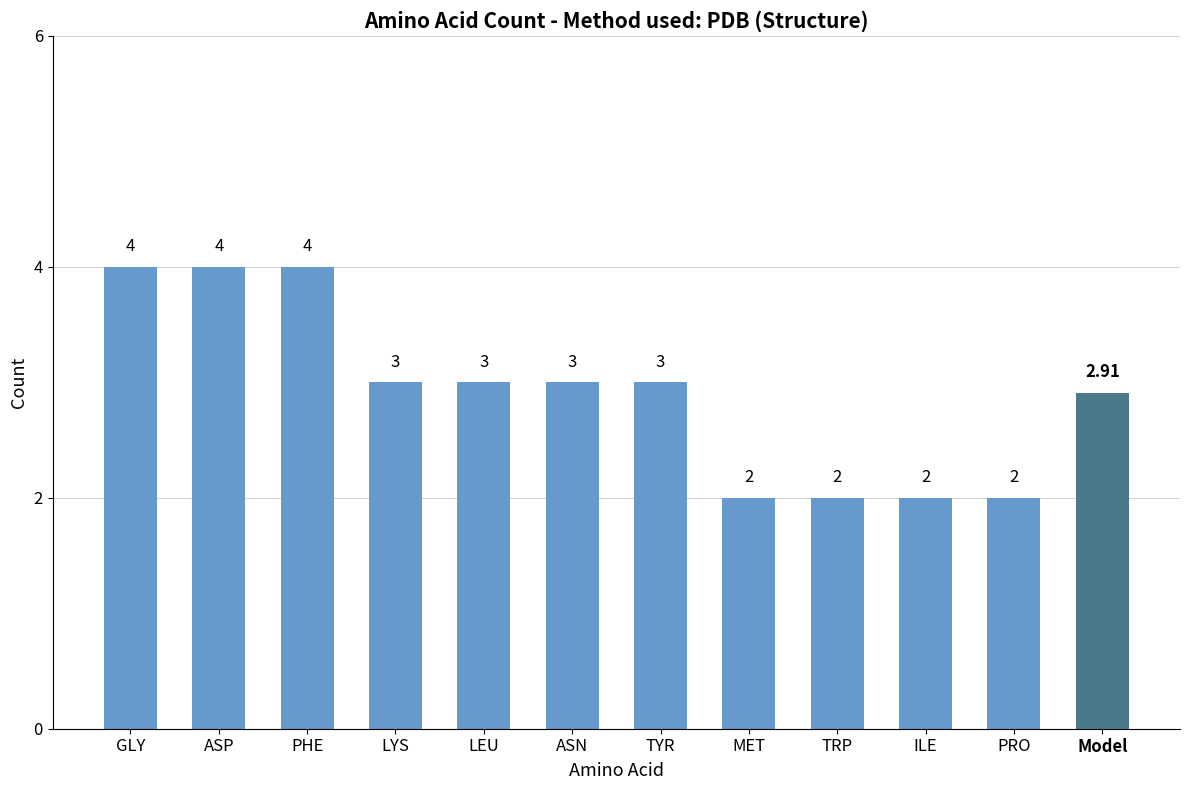

What is the label of the 2nd bar from the right?

ILE